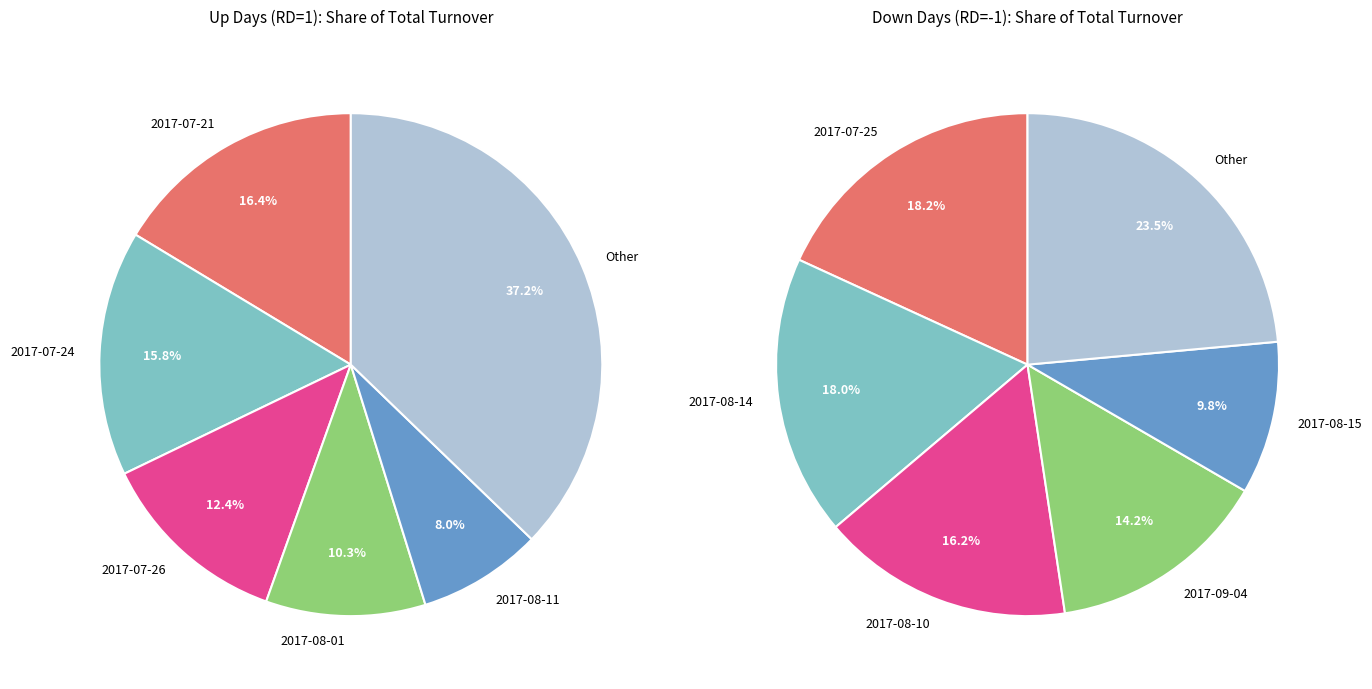

Between 2017-07-18 and 2017-08-01, which is larger?

2017-08-01